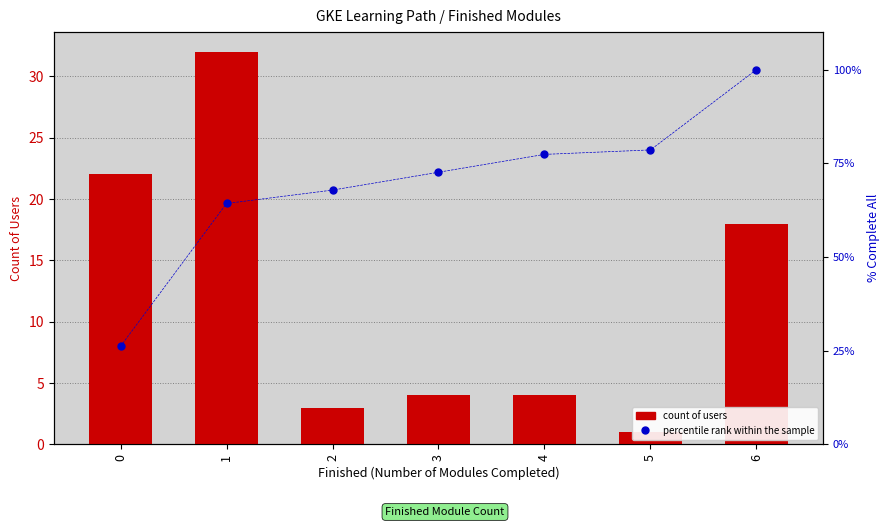

Reading left to right, extract all data points from this chart.

count of users: 22.0	32.0	3.0	4.0	4.0	1.0	18.0
percentile rank within the sample: 26.2	64.3	67.9	72.6	77.4	78.6	100.0